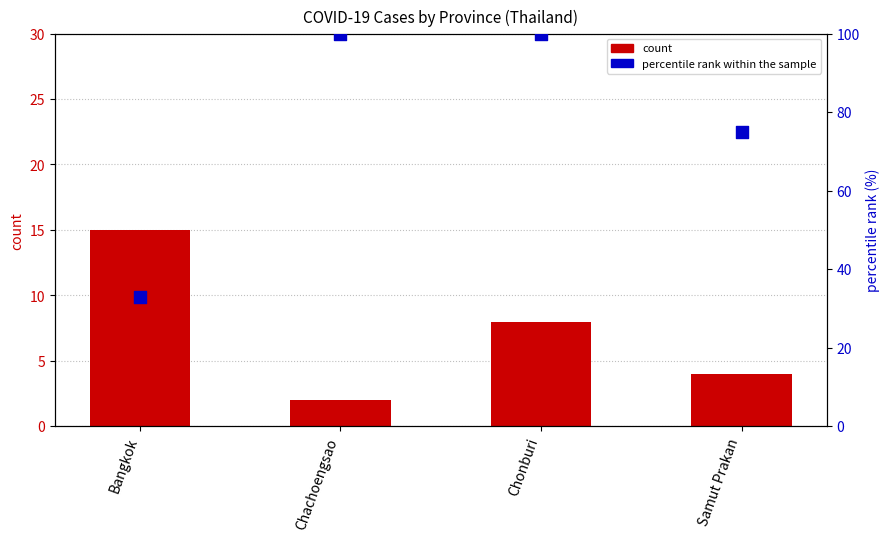

What are all the series names shown in the legend?

count, percentile rank within the sample